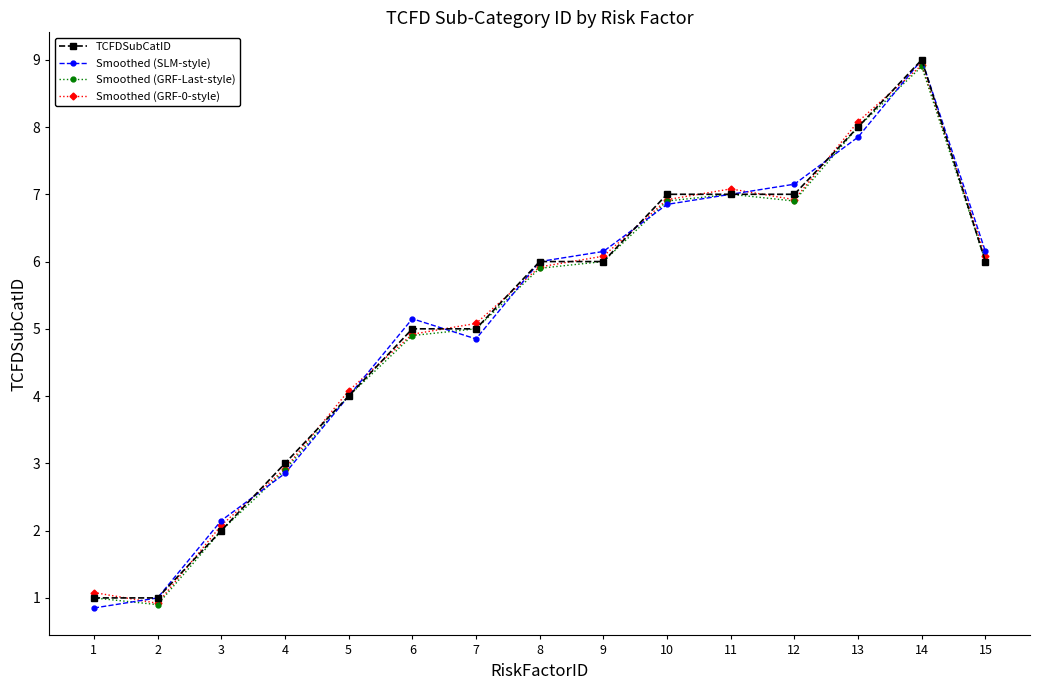

Does the chart have visible grid lines?

No